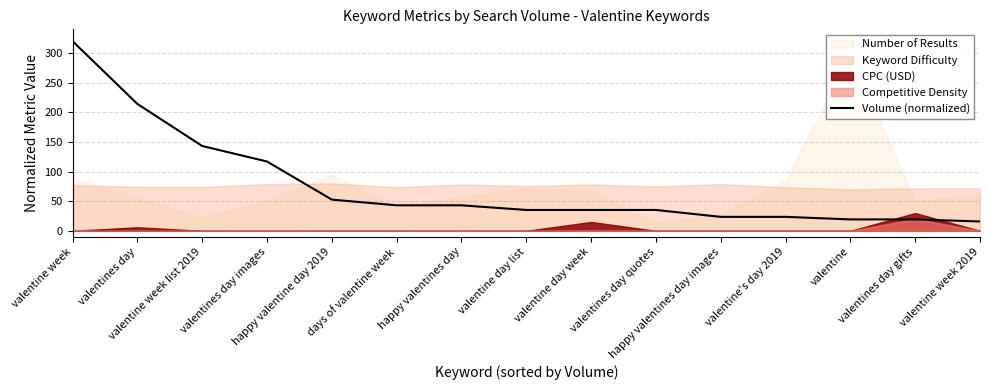

Rank the categories by value from highest to lowest.

valentine week, valentines day, valentine week list 2019, valentines day images, happy valentine day 2019, days of valentine week, happy valentines day, valentine day list, valentine day week, valentines day quotes, happy valentines day images, valentine's day 2019, valentine, valentines day gifts, valentine week 2019